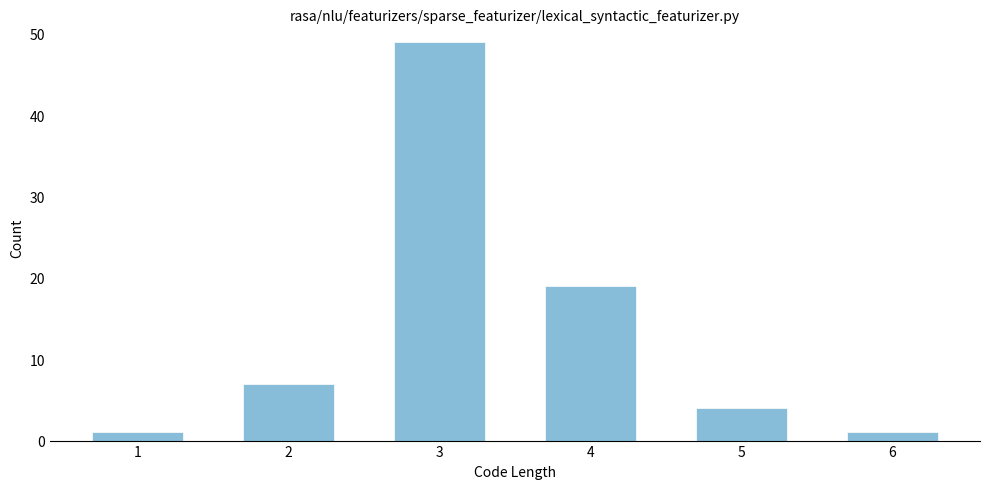

Reading left to right, what are all the values shown in this chart?

1=1	2=7	3=49	4=19	5=4	6=1